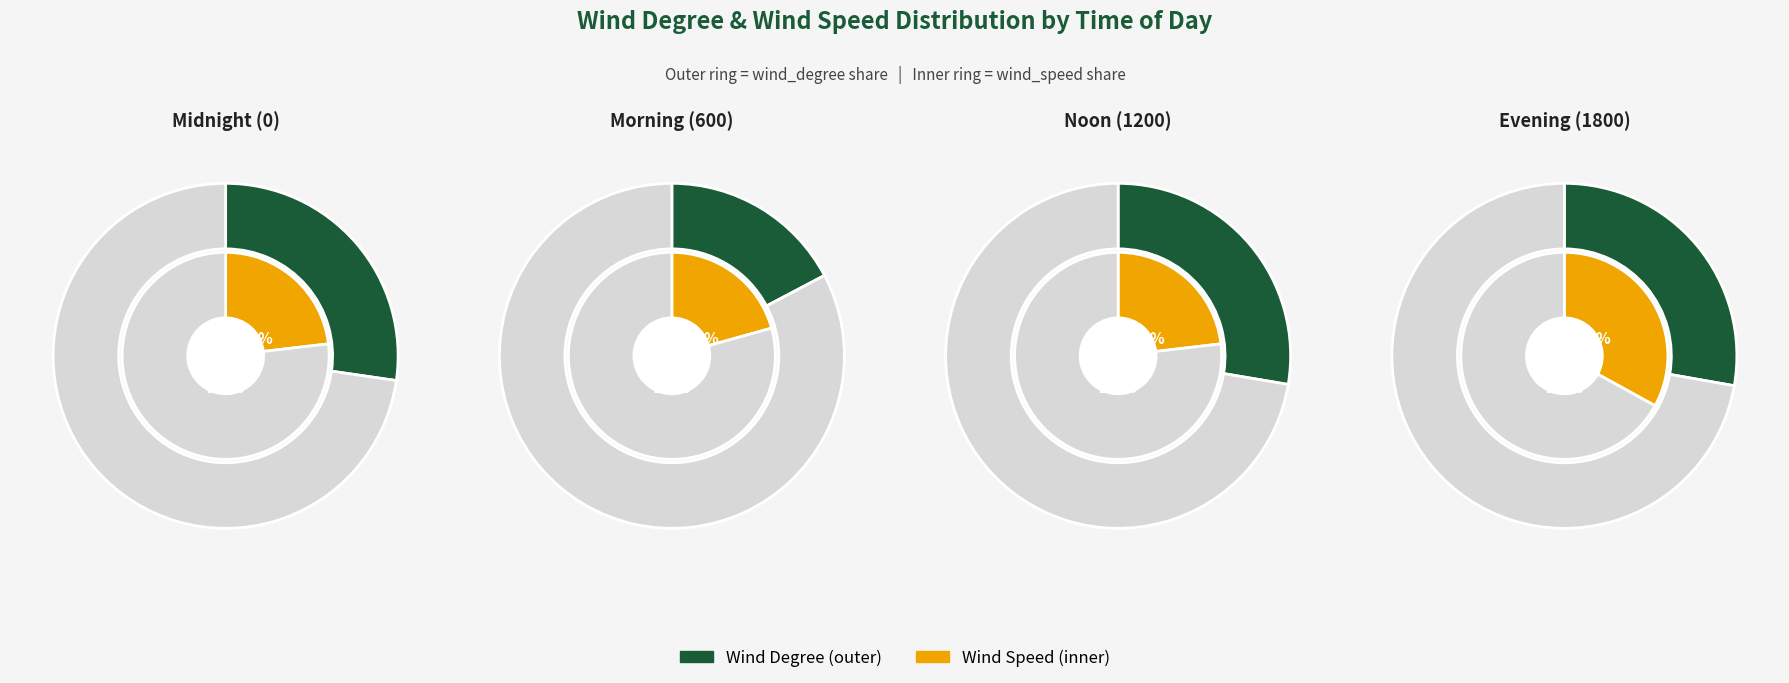

Does any single category account for the majority?

No